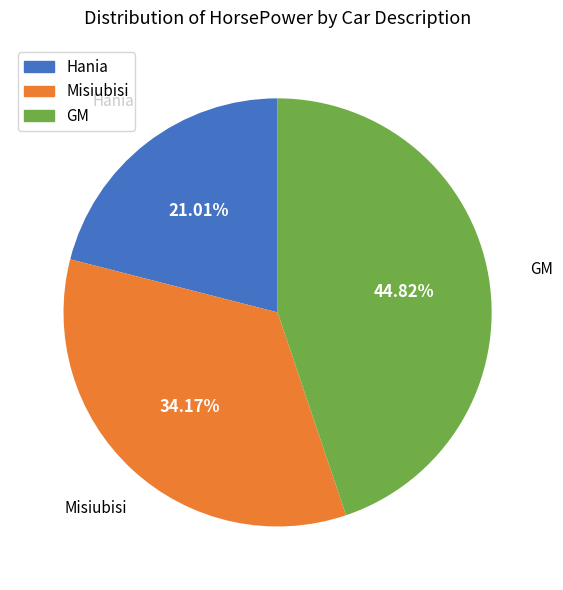

True or false: Misiubisi accounts for 34% of the total.

True